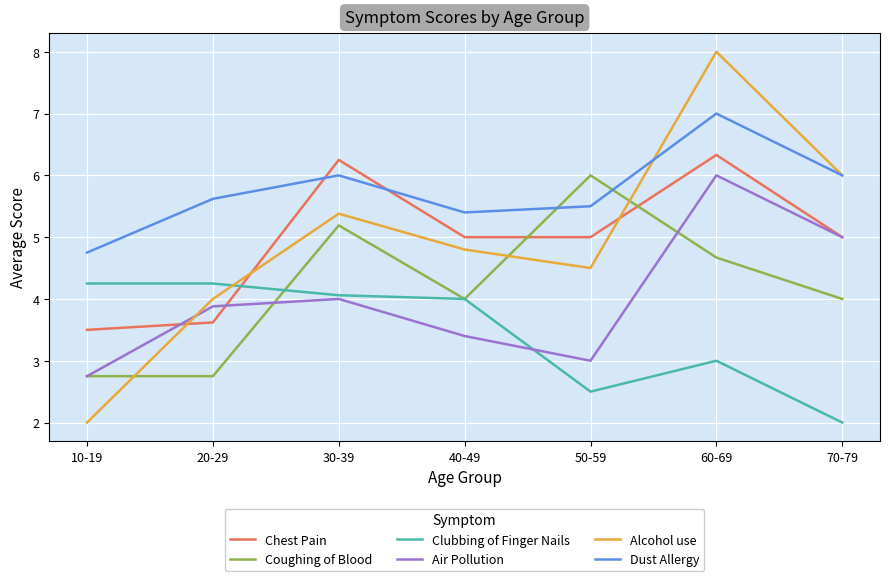

At which label is Chest Pain closest to 4?

20-29